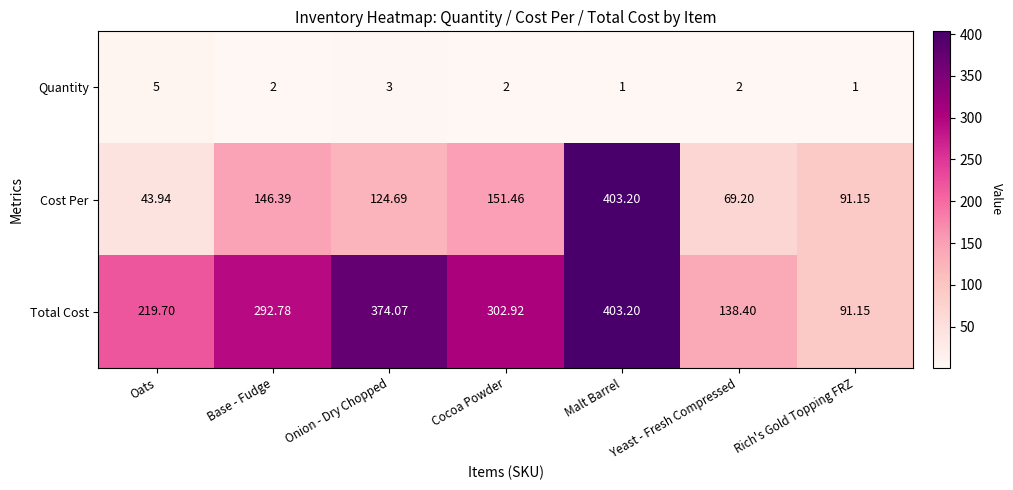

What is the smallest value displayed?

1.0